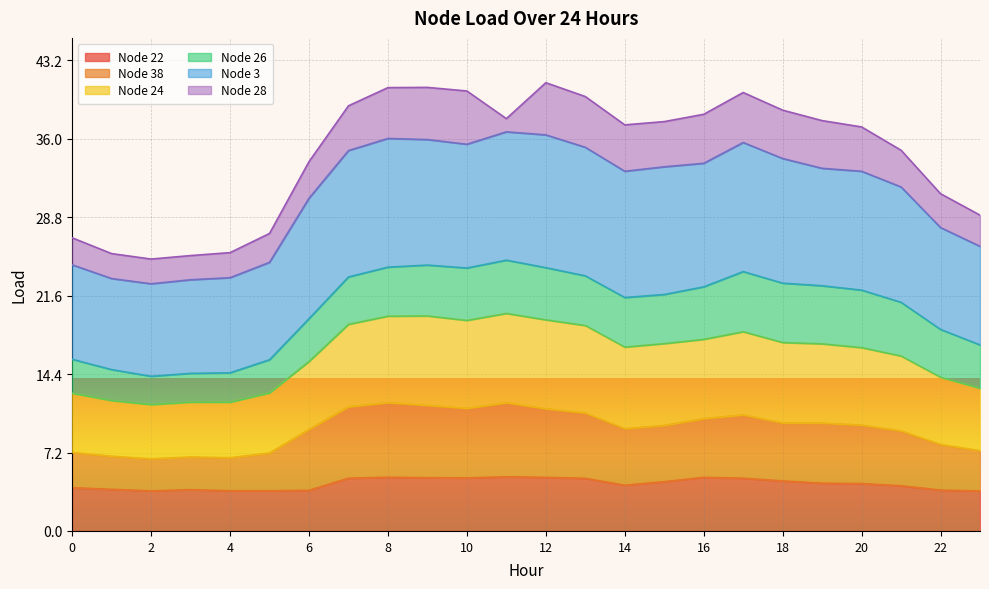

True or false: Node 38 and Node 22 intersect in this chart.

False